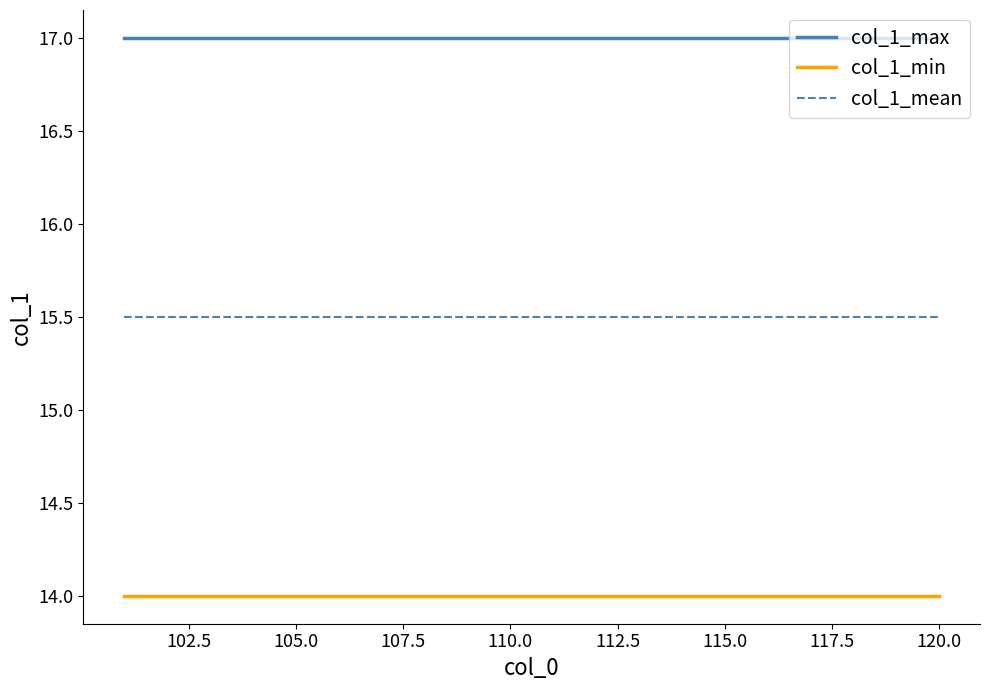

Reading left to right, transcribe all the data shown in this chart.

col_1_max: 17.0	17.0	17.0	17.0	17.0	17.0	17.0	17.0	17.0	17.0	17.0	17.0	17.0	17.0	17.0	17.0	17.0	17.0	17.0	17.0
col_1_min: 14.0	14.0	14.0	14.0	14.0	14.0	14.0	14.0	14.0	14.0	14.0	14.0	14.0	14.0	14.0	14.0	14.0	14.0	14.0	14.0
col_1_mean: 15.5	15.5	15.5	15.5	15.5	15.5	15.5	15.5	15.5	15.5	15.5	15.5	15.5	15.5	15.5	15.5	15.5	15.5	15.5	15.5